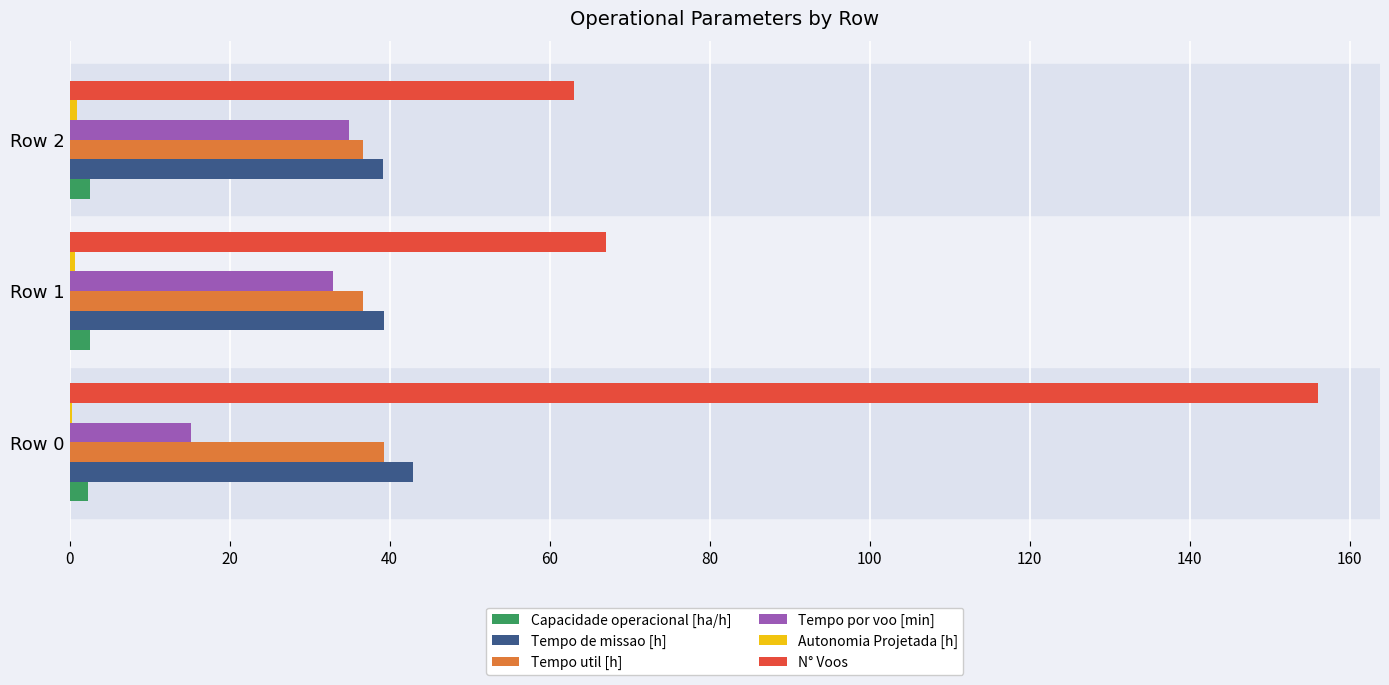

Which series has the largest total across all categories?

N° Voos